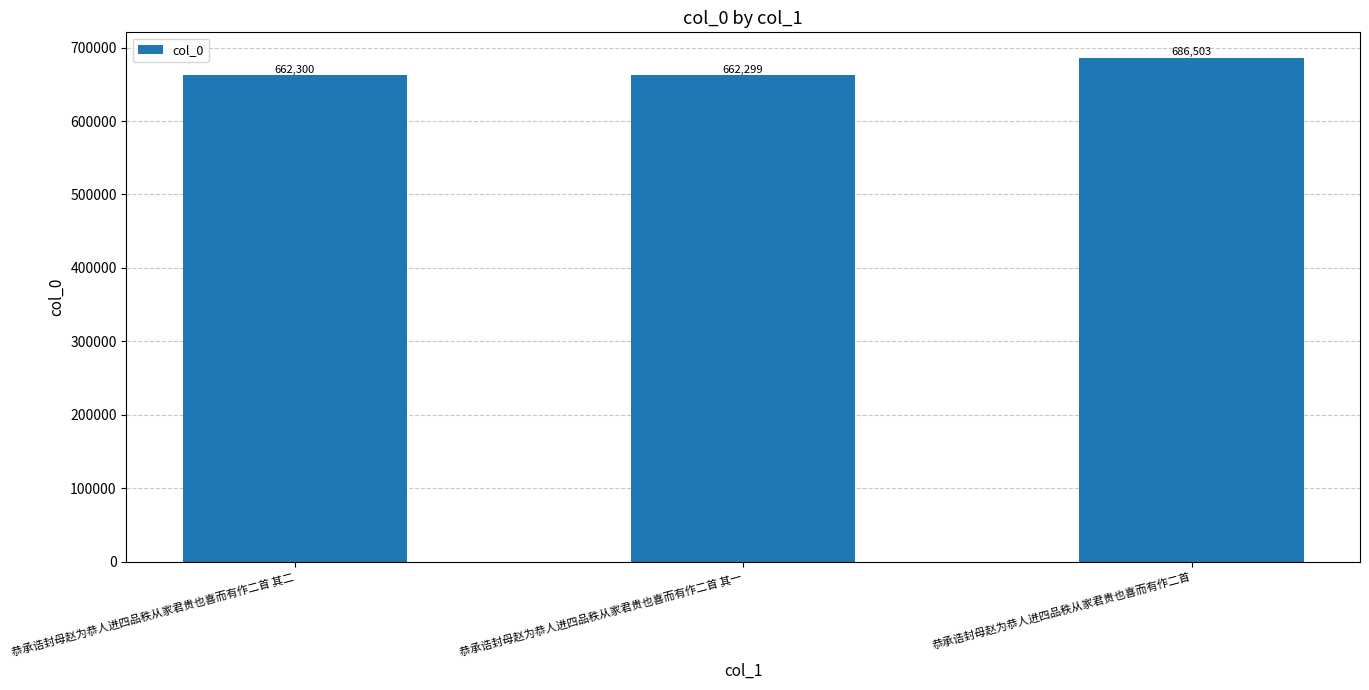

Which label corresponds to the largest value in the chart?

恭承诰封母赵为恭人进四品秩从家君贵也喜而有作二首